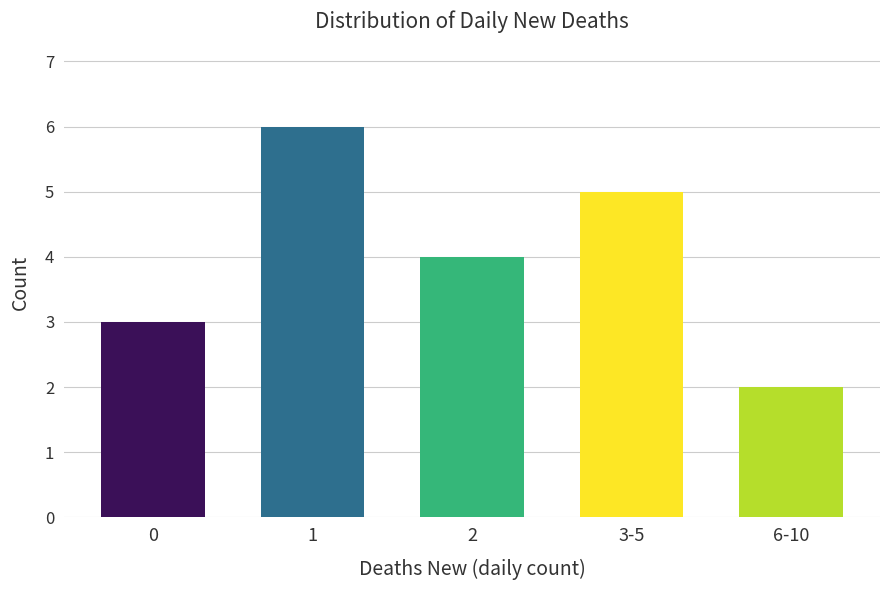

What is the maximum value shown in the chart?

6